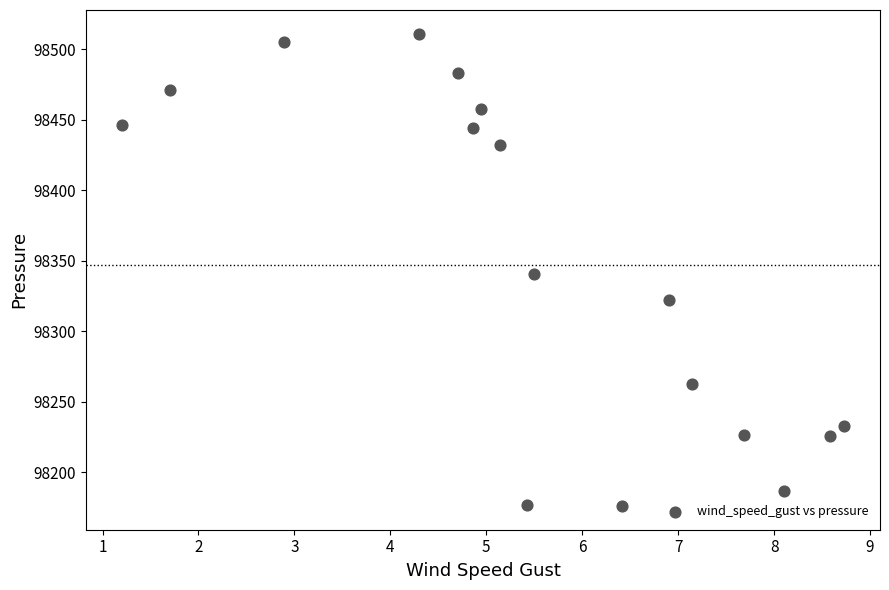

What is the range of X values (max minus min)?

7.5